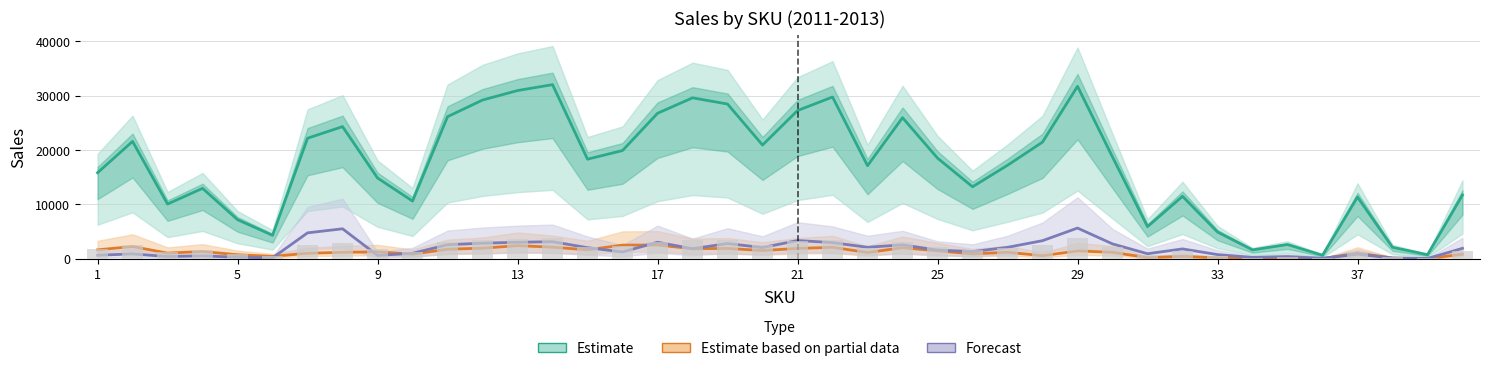

Reading left to right, transcribe all the data shown in this chart.

Total Sales 2011: 1=1882.1	2=2566.1	3=1197.7	4=1540.1	5=855.8	6=513.8	7=2635.7	8=2889.6	9=1766.0	10=1262.3	11=3106.4	12=3470.6	13=3677.2	14=3806.8	15=2177.9	16=2367.1	17=3181.0	18=3518.6	19=3383.0	20=2486.8	21=3240.6	22=3536.5	23=2036.2	24=3084.7	25=2201.2	26=1575.4	27=2044.7	28=2551.6	29=3770.0	30=2225.4	31=703.3	32=1366.6	33=586.0	34=195.7	35=312.8	36=78.7	37=1350.4	38=252.6	39=90.1	40=1394.2
Total Sales 2012: 1=15841.0	2=21598.0	3=10080.0	4=12963.0	5=7205.0	6=4325.0	7=22183.0	8=24322.0	9=14865.0	10=10624.0	11=26149.0	12=29211.0	13=30952.0	14=32042.0	15=18329.0	16=19922.0	17=26772.0	18=29613.0	19=28476.0	20=20930.0	21=27274.0	22=29764.0	23=17135.0	24=25962.0	25=18528.0	26=13258.0	27=17208.0	28=21474.0	29=31730.0	30=18730.0	31=5922.0	32=11502.0	33=4931.0	34=1648.0	35=2632.0	36=662.0	37=11365.0	38=2125.0	39=759.0	40=11736.0
December 2011 Sales: 1=663.3	2=904.2	3=422.4	4=542.3	5=301.4	6=181.5	7=4780.6	8=5528.6	9=629.2	10=1016.4	11=2600.4	12=2877.6	13=3050.3	14=3152.6	15=2052.6	16=1262.8	17=3058.0	18=1862.3	19=2816.0	20=2072.4	21=3368.2	22=2987.6	23=2125.2	24=2576.2	25=1613.7	26=1335.4	27=2117.5	28=3340.7	29=5661.7	30=2746.7	31=940.5	32=1827.1	33=783.2	34=261.8	35=418.0	36=104.5	37=849.2	38=151.8	39=62.7	40=1933.8